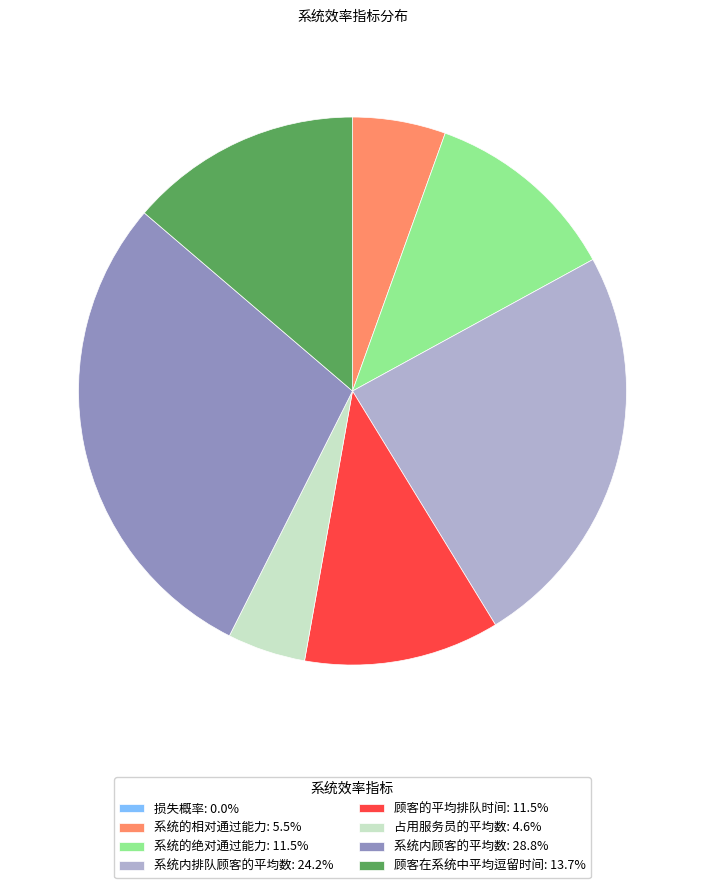

Does any single category account for the majority?

No